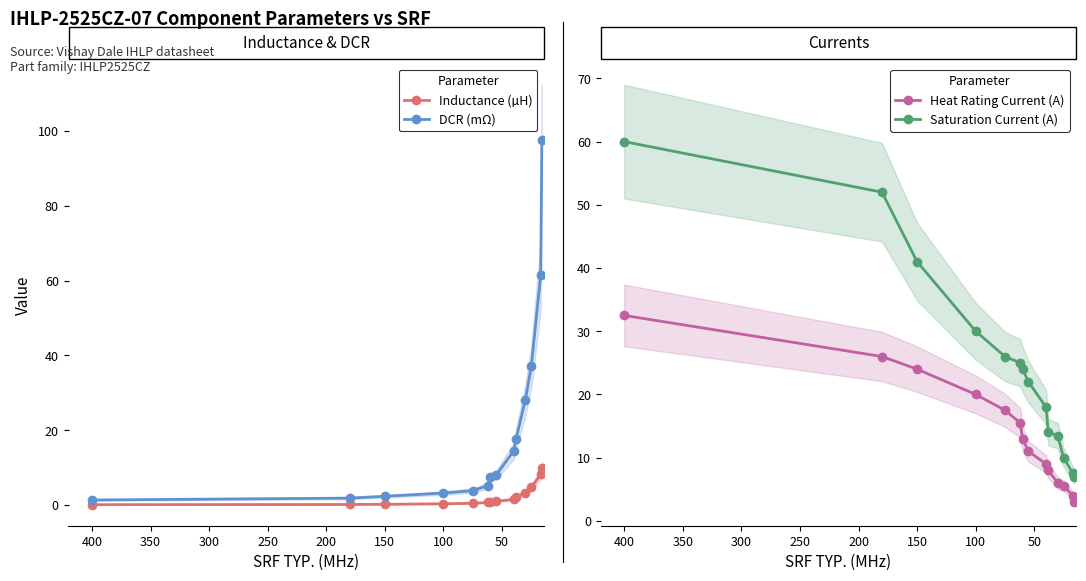

What is the value of the DCR (mΩ) point at the 1st from the left?

1.4